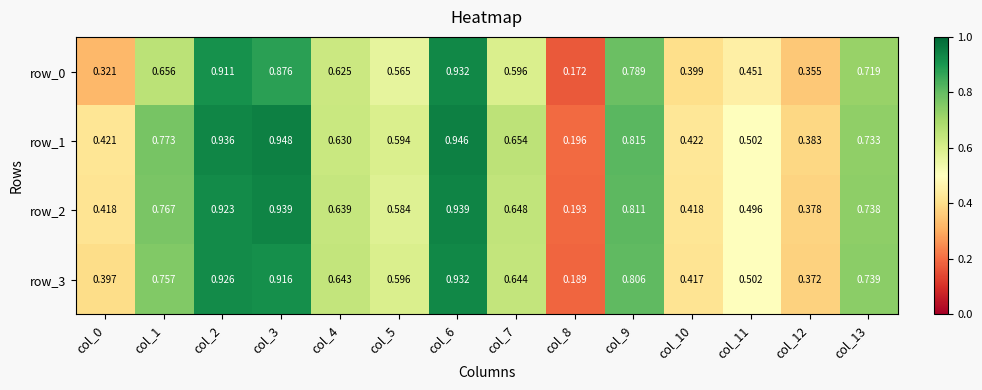

The row_2 series shows 0.2 at col_8. True or false?

True